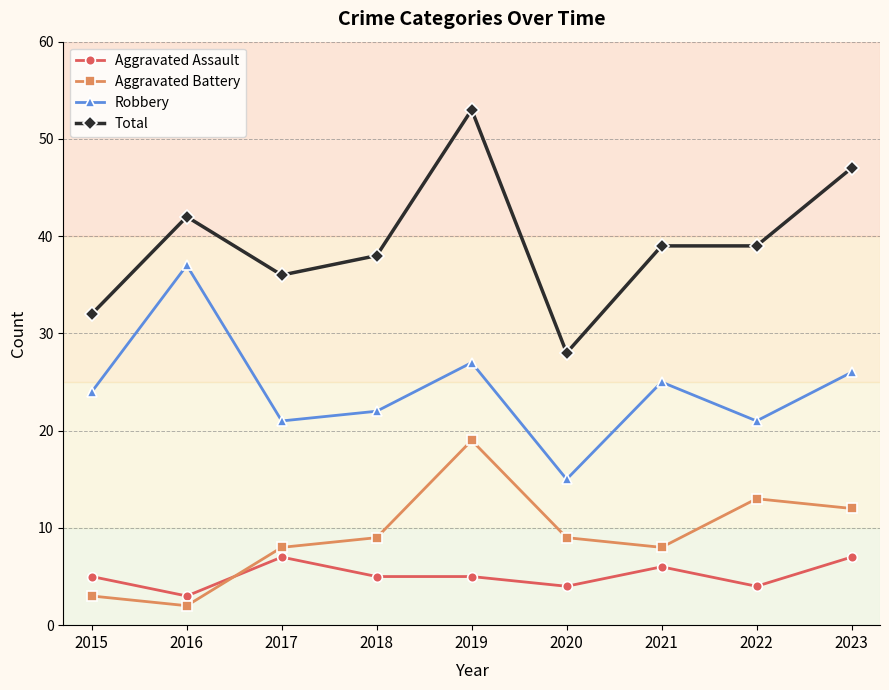

What are all the series names shown in the legend?

Aggravated Assault, Aggravated Battery, Robbery, Total